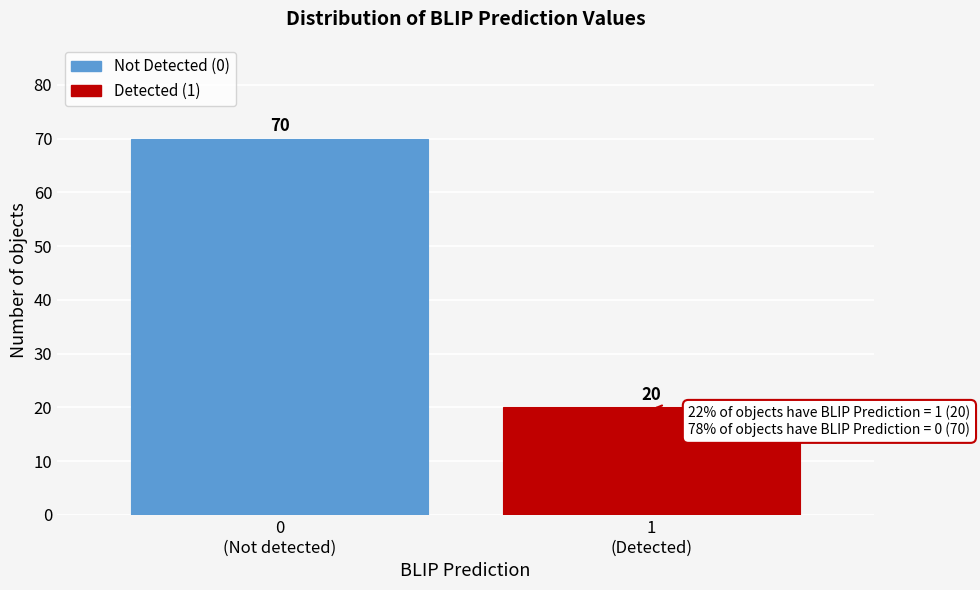

Reading left to right, extract all data points from this chart.

70	20